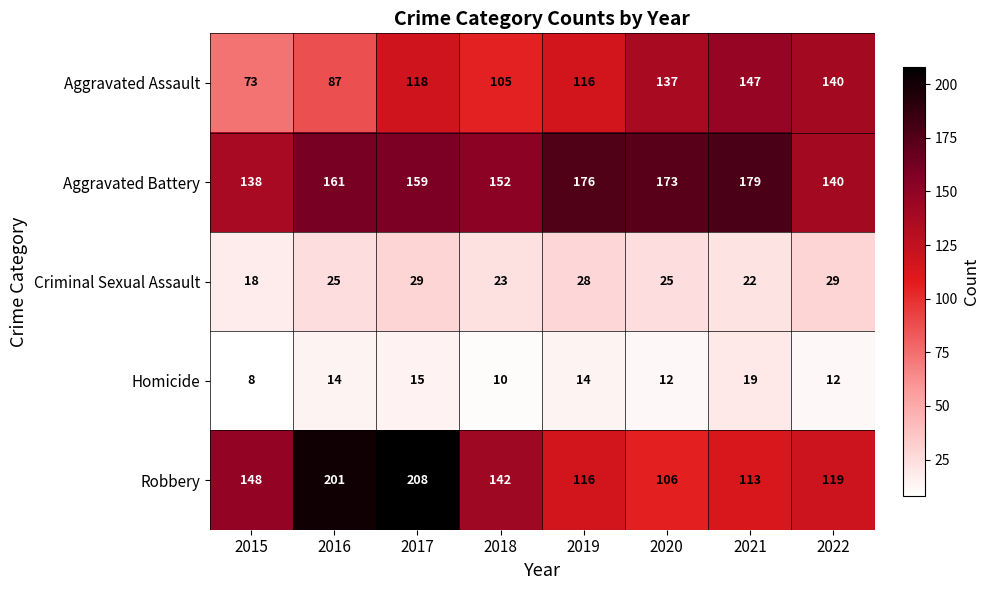

Between 2019 and 2020, which series saw the biggest shift?

Aggravated Assault